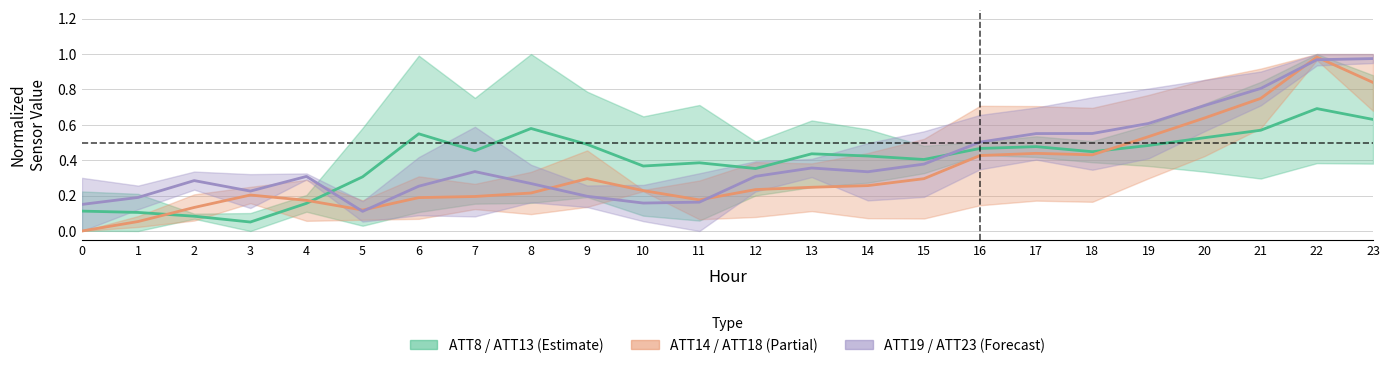

What are all the series names shown in the legend?

ATT8 / ATT13, ATT14 / ATT18, ATT19 / ATT23